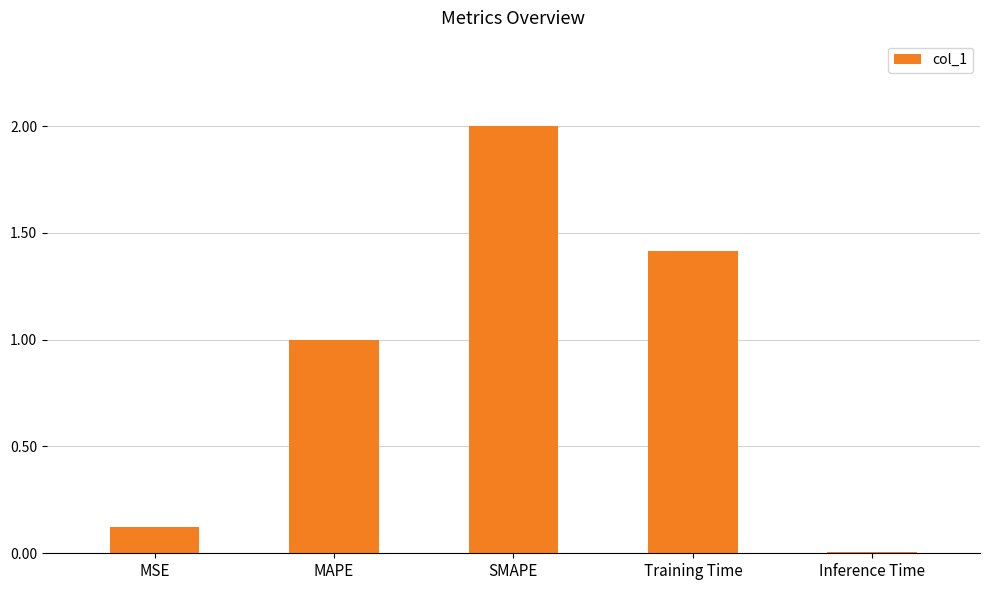

What is the difference between the maximum and minimum values?

2.0